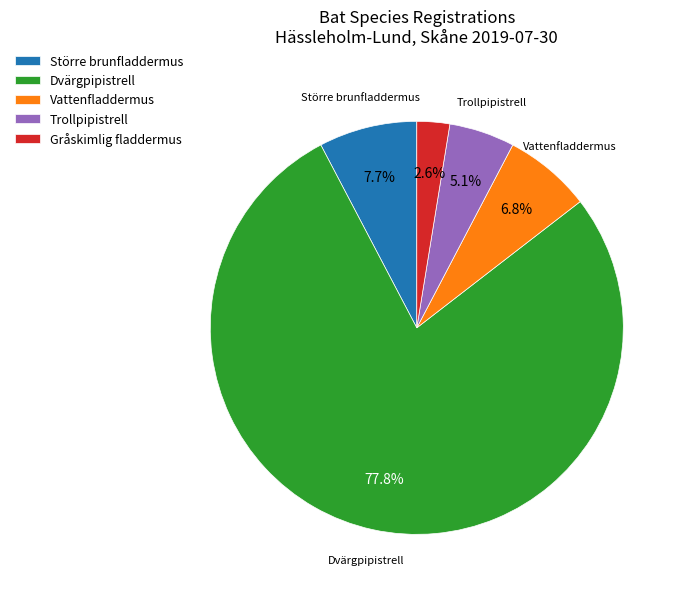

What is the smallest slice in the pie chart?

Gråskimlig fladdermus